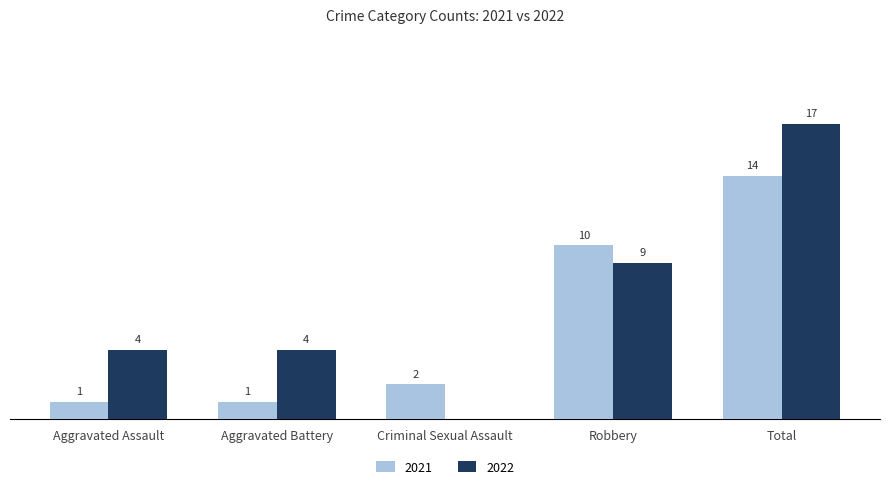

At which category is the sum across all series the highest?

Total